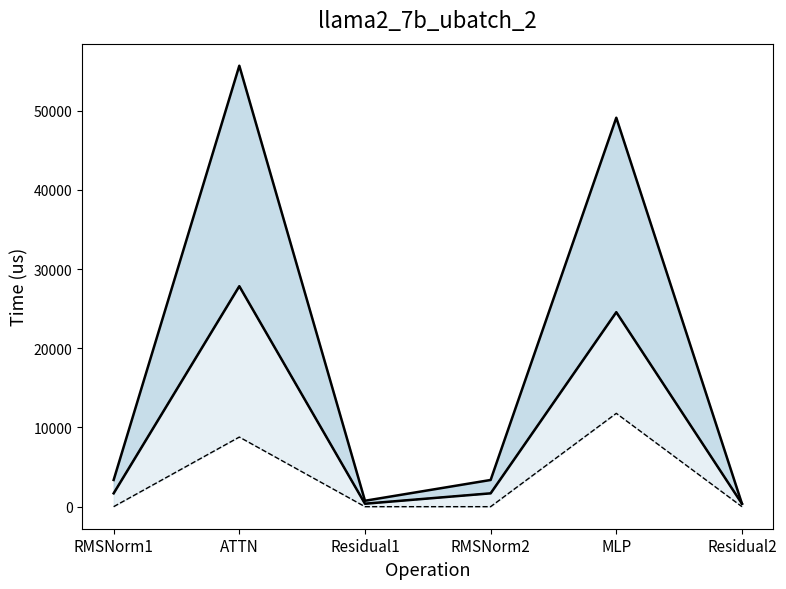

At which category does the chart reach its minimum across all series?

RMSNorm1